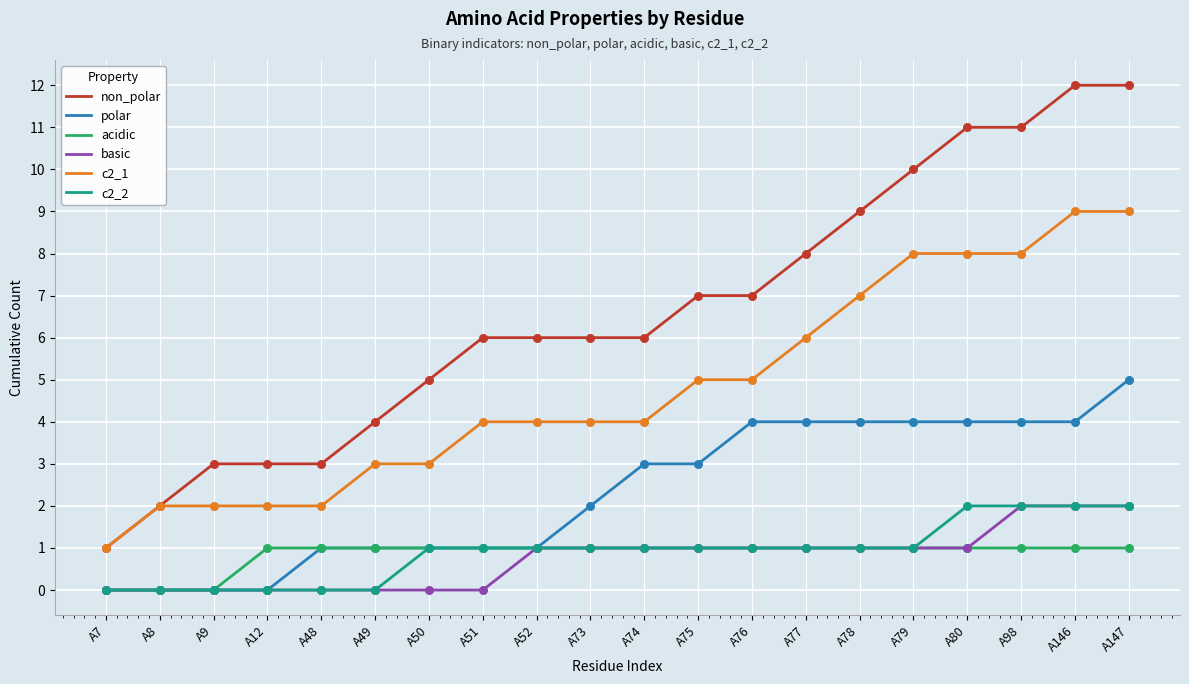

Which series changed the most between A50 and A74?

polar